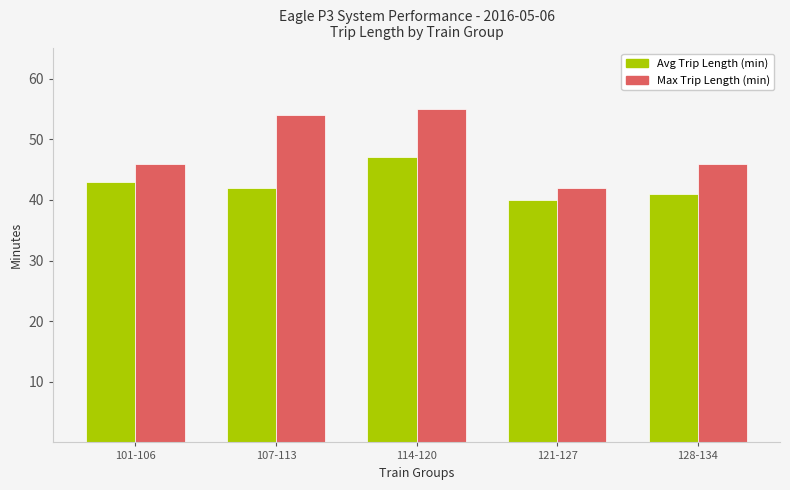

What is the sum of the Avg Trip Length (min) values at 128-134 and 114-120?

88